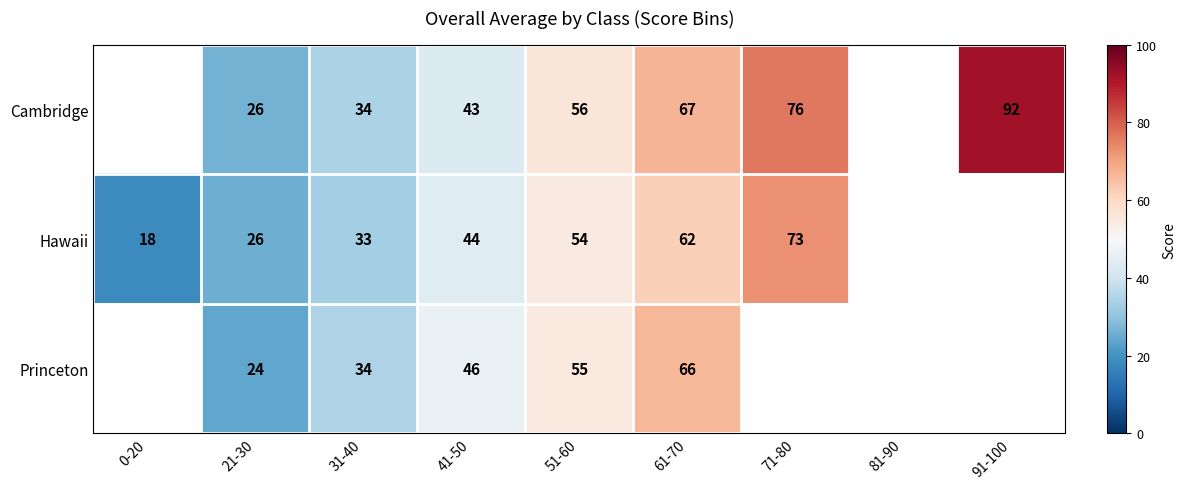

What is the total value across all series at 41-50?

133.0